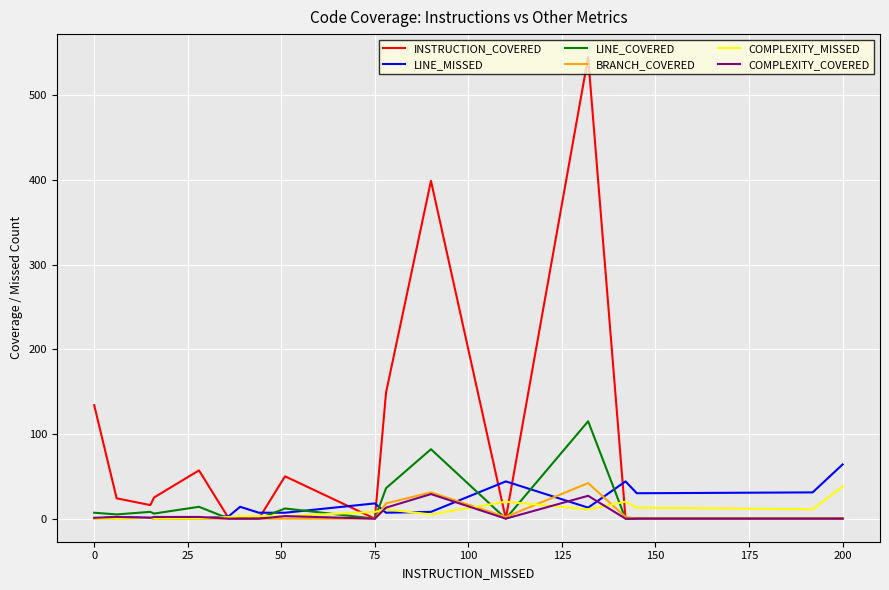

What is the maximum value shown in the chart?

545